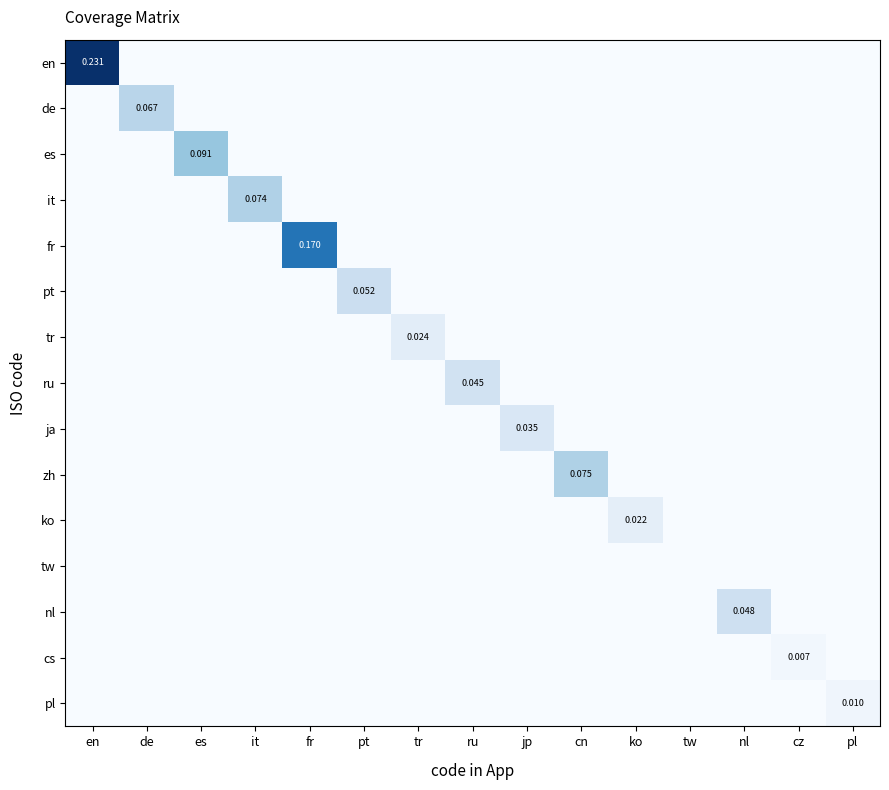

How many data points in ja are above 0?

1